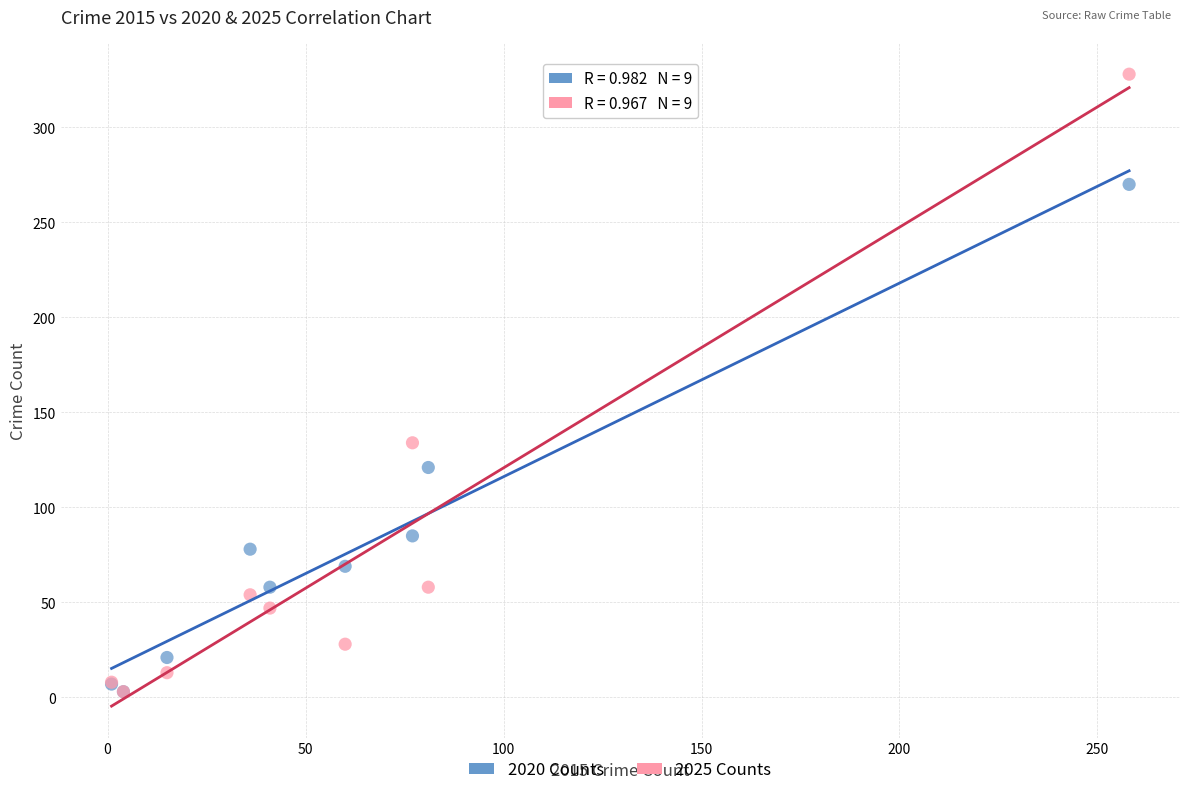

In the 2025 Counts series, what Y value is closest to 165?

134